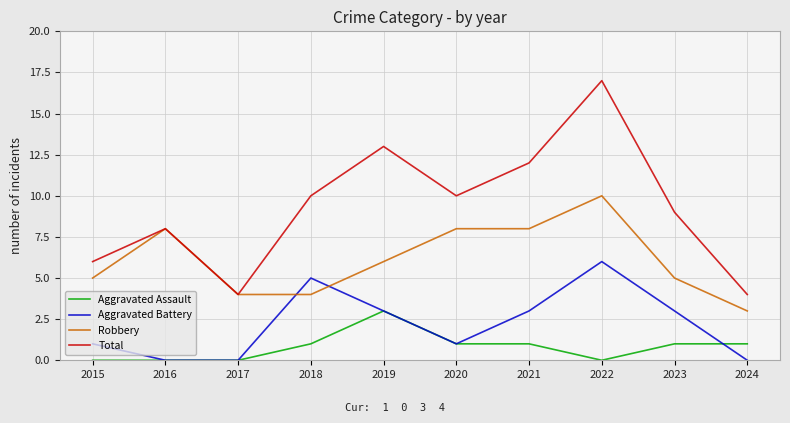

True or false: Aggravated Battery and Total intersect in this chart.

False